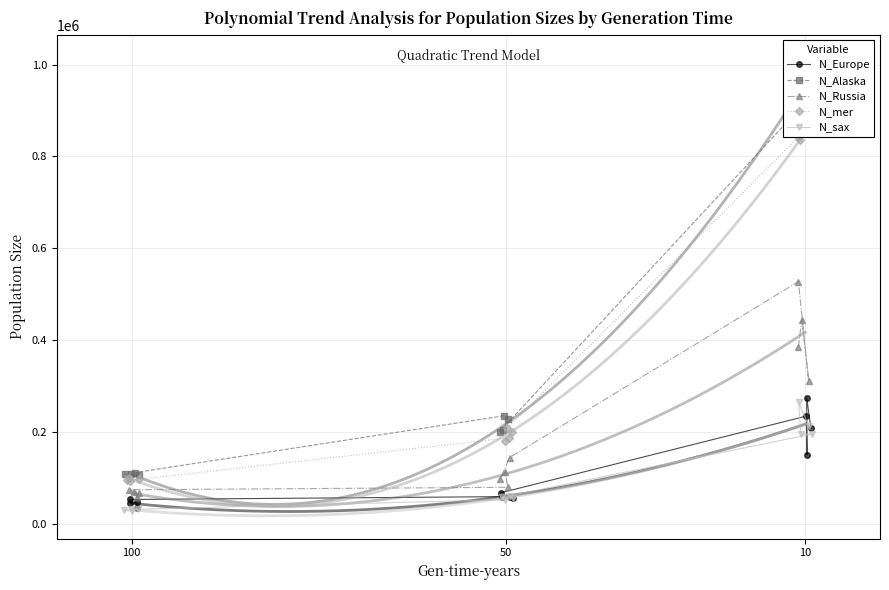

What is the label of the 11th point from the left?

10